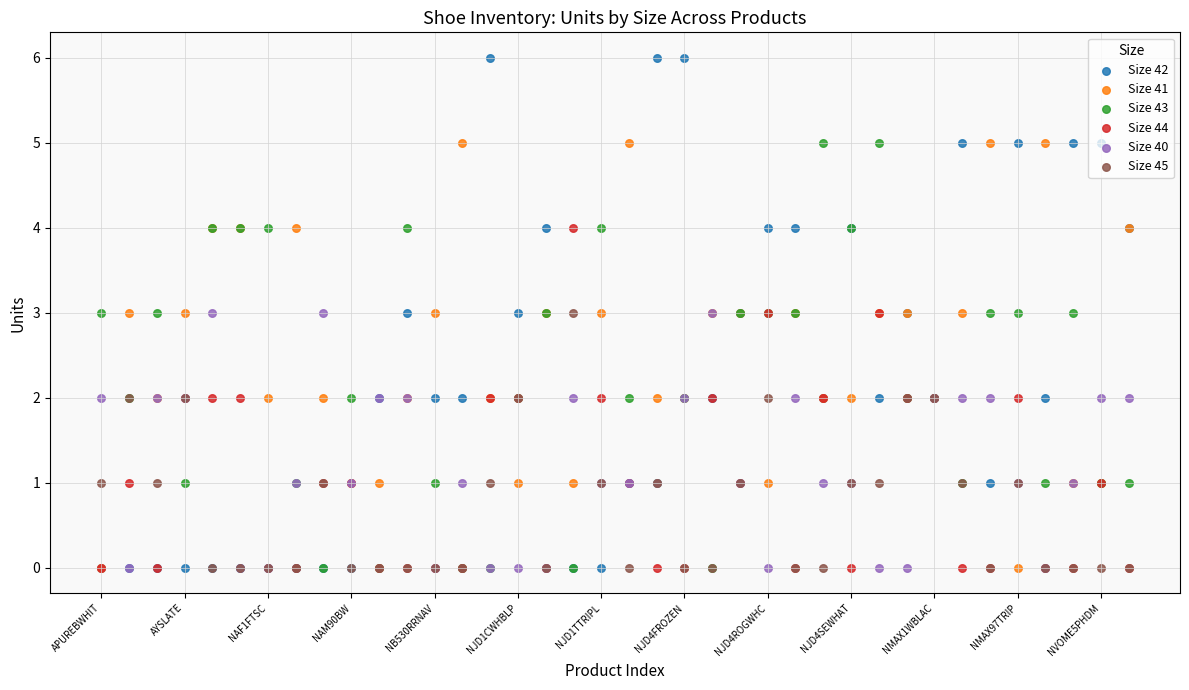

What is the total value across all series at 25?

12